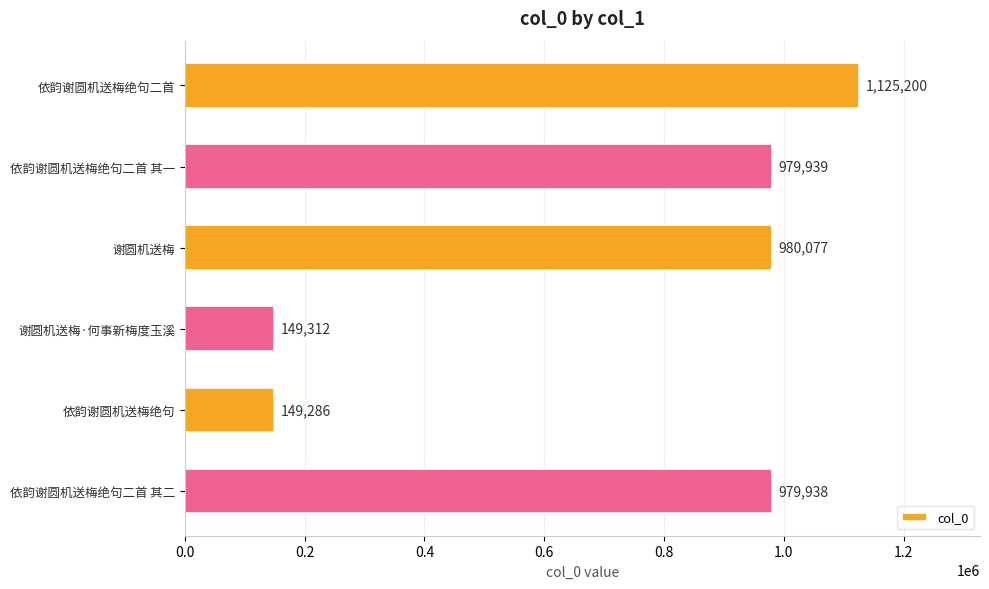

How many distinct data groups are displayed?

1